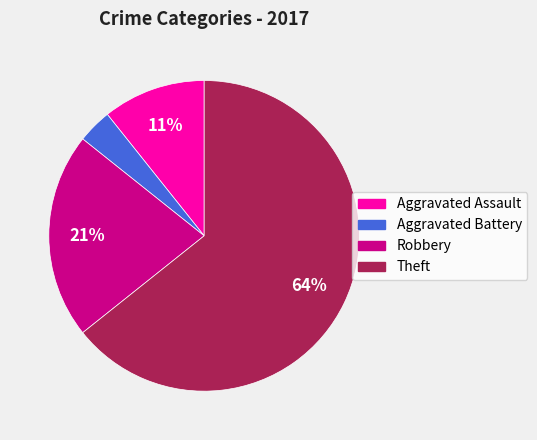

Does any single category account for the majority?

Yes